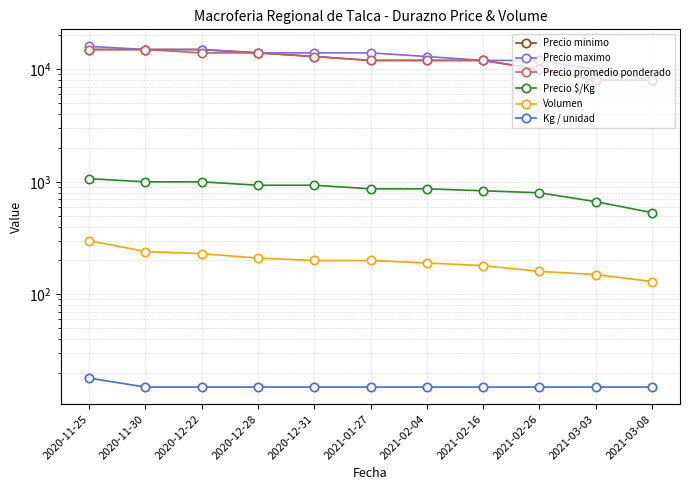

Reading right to left, transcribe all the data shown in this chart.

Precio minimo: 8000	8000	10000	12000	12000	12000	13000	14000	15000	15000	15000
Precio maximo: 8000	10000	12000	12000	13000	14000	14000	14000	15000	15000	16000
Precio promedio ponderado: 8000	8000	10000	12000	12000	12000	13000	14000	14000	15000	15000
Precio $/Kg: 533	667	800	833	867	867	933	933	1000	1000	1067
Volumen: 130	150	160	180	190	200	200	210	230	240	300
Kg / unidad: 15	15	15	15	15	15	15	15	15	15	18